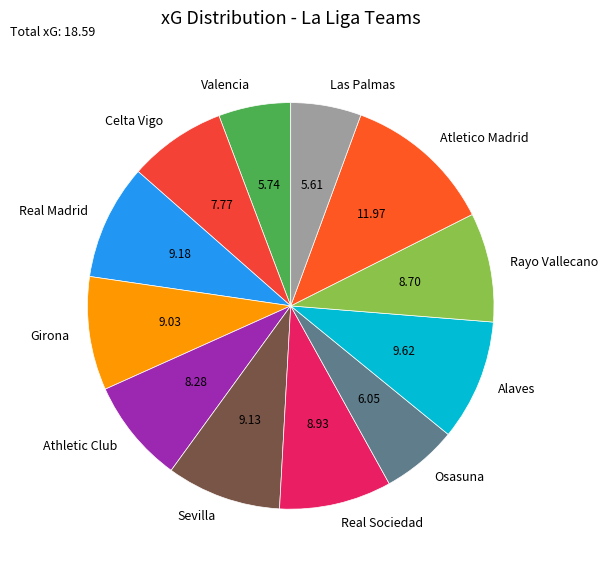

Between Valencia and Alaves, which is larger?

Alaves